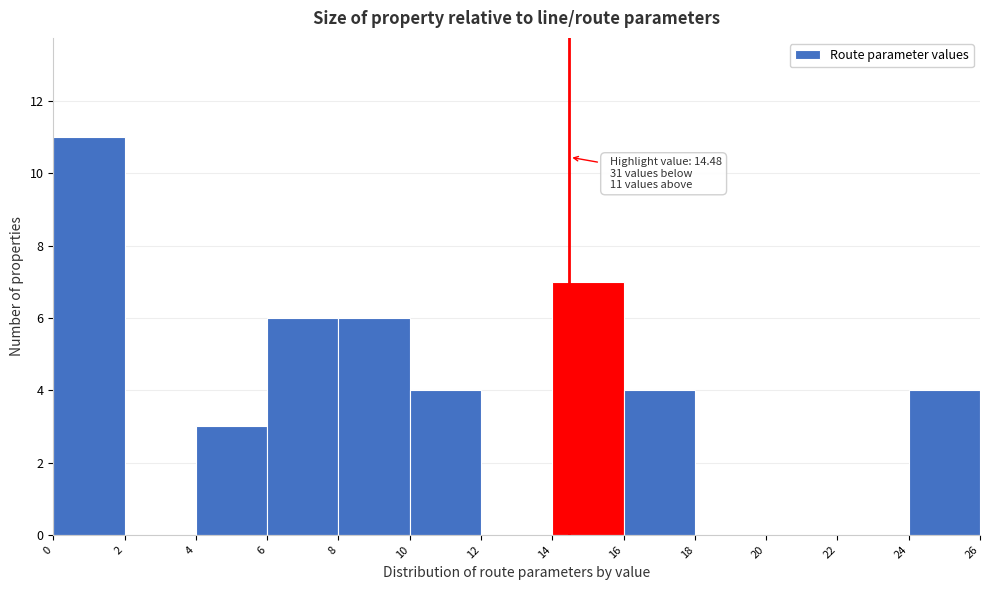

Over which range of the x-axis is the bar tallest?

0 to 2